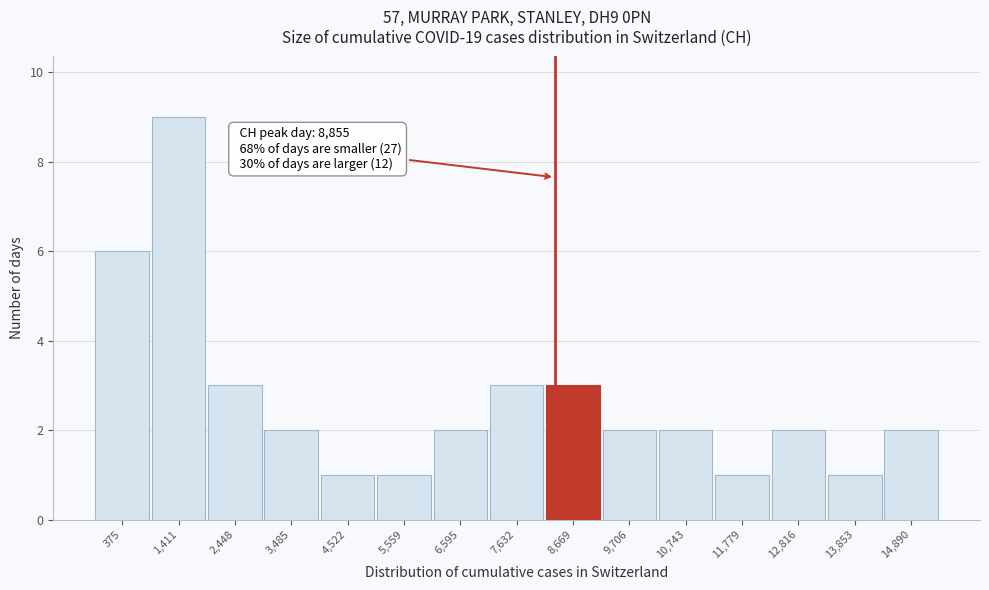

Reading left to right, list all the values displayed in this chart.

375=6	1,411=9	2,448=3	3,485=2	4,522=1	5,559=1	6,595=2	7,632=3	8,669=3	9,706=2	10,743=2	11,779=1	12,816=2	13,853=1	14,890=2